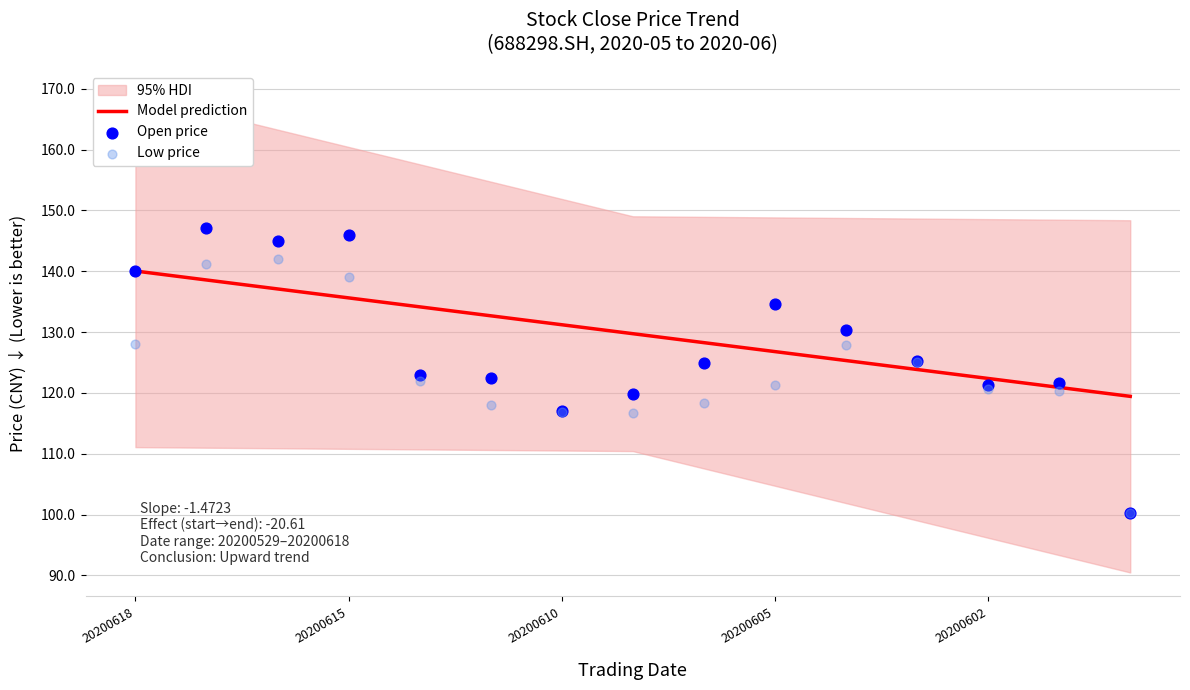

What is the minimum value for Model prediction?

119.4